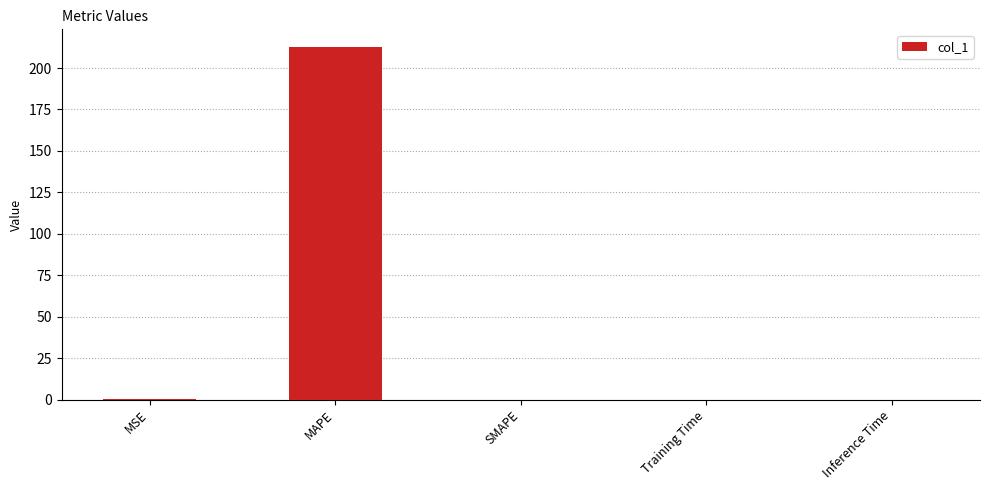

Which has a higher value, Inference Time or MAPE?

MAPE